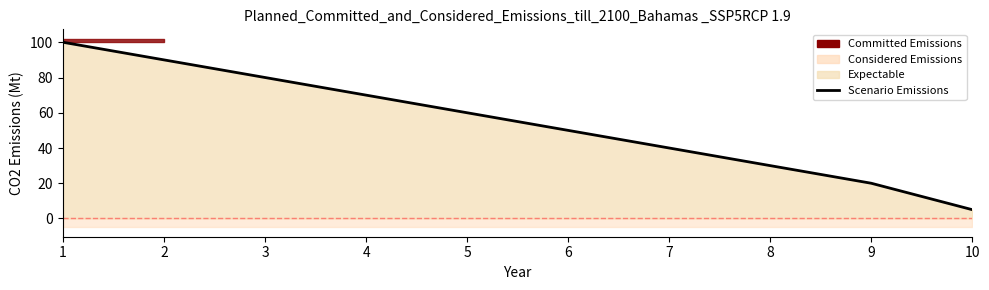

Does the chart display data point markers on the line(s)?

No